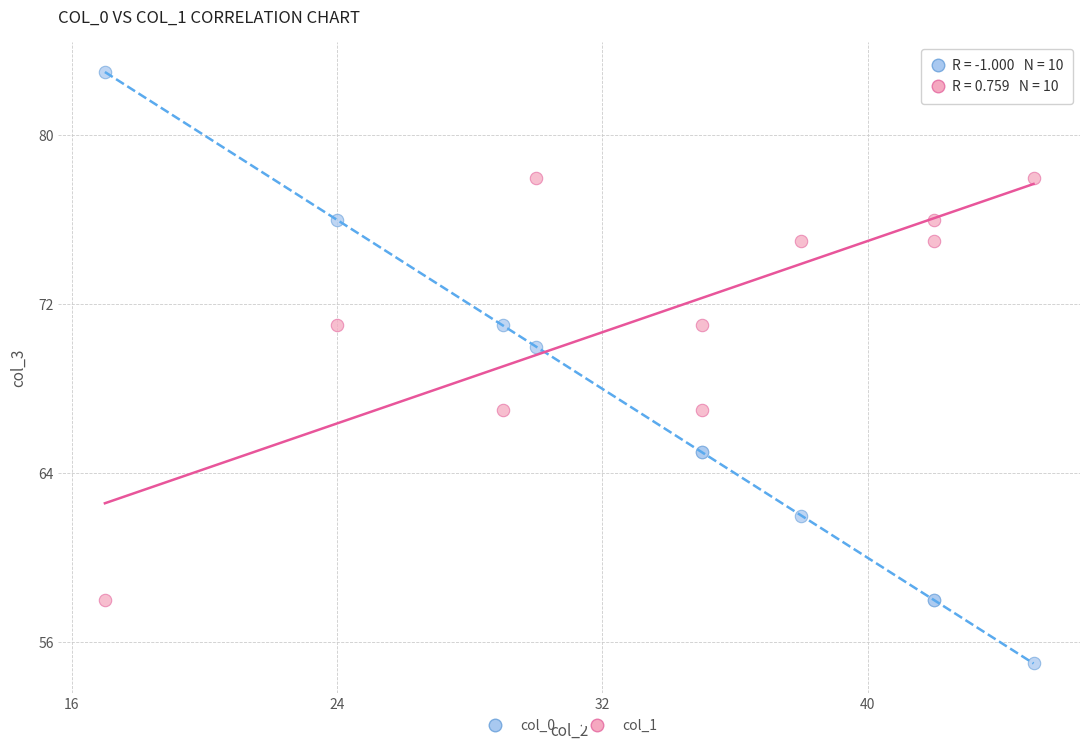

Which series reaches the minimum Y coordinate?

col_0